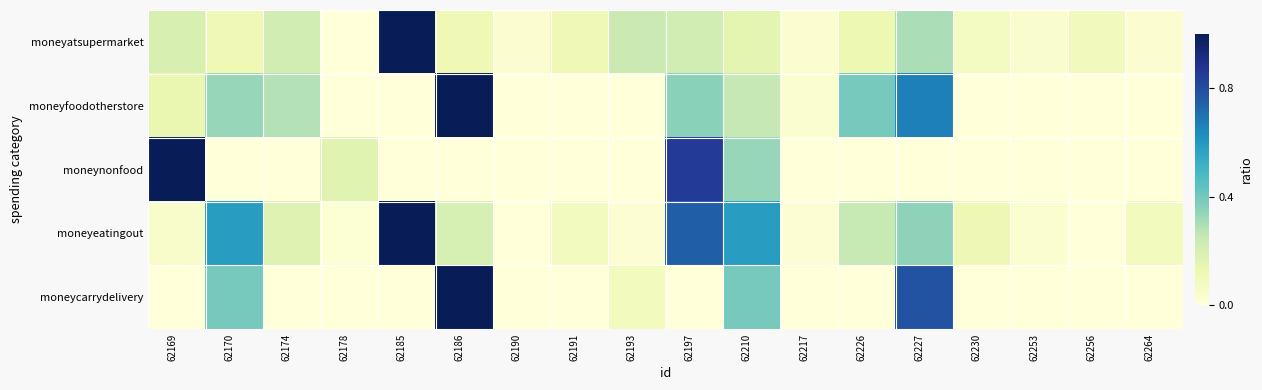

At how many categories does at least one series exceed 0?

18